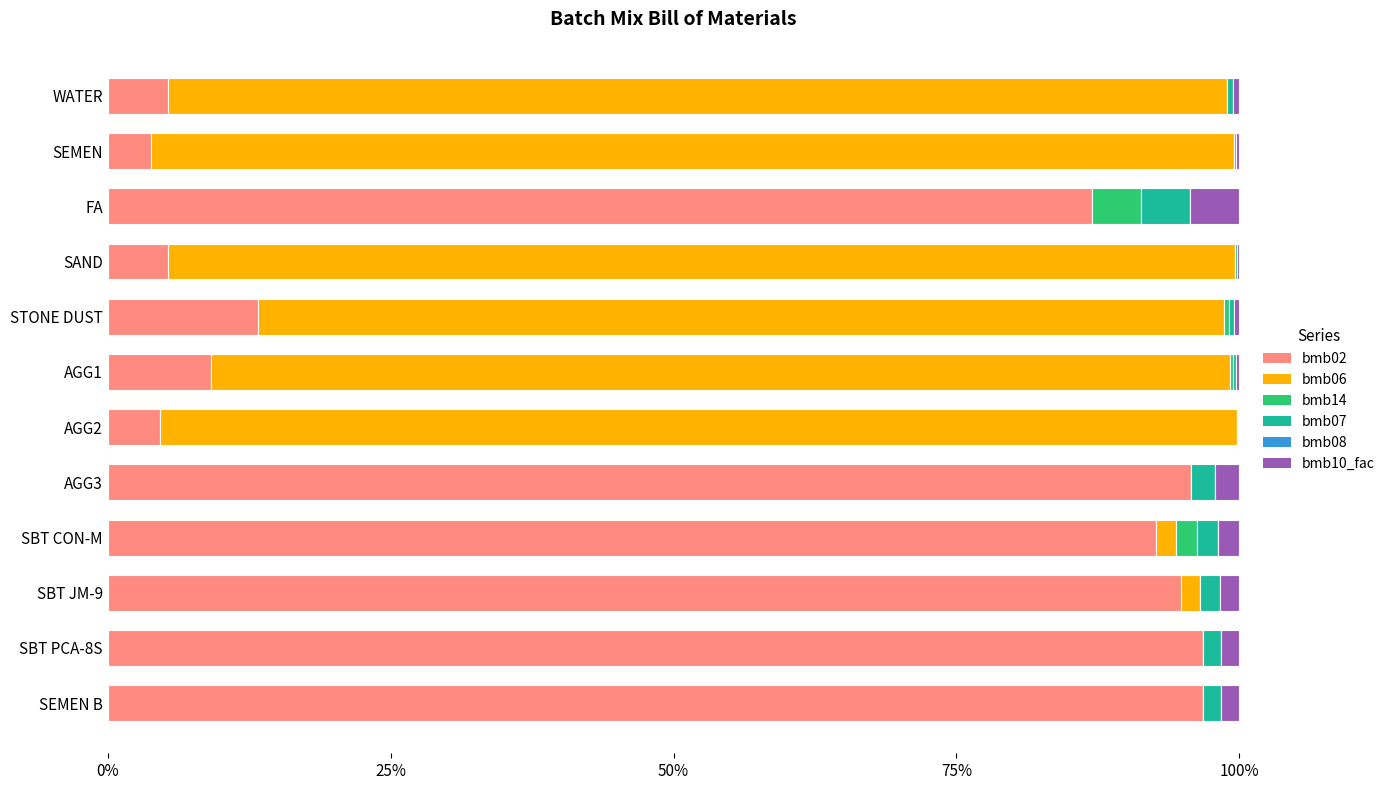

How many positive values does the bmb14 series have?

4